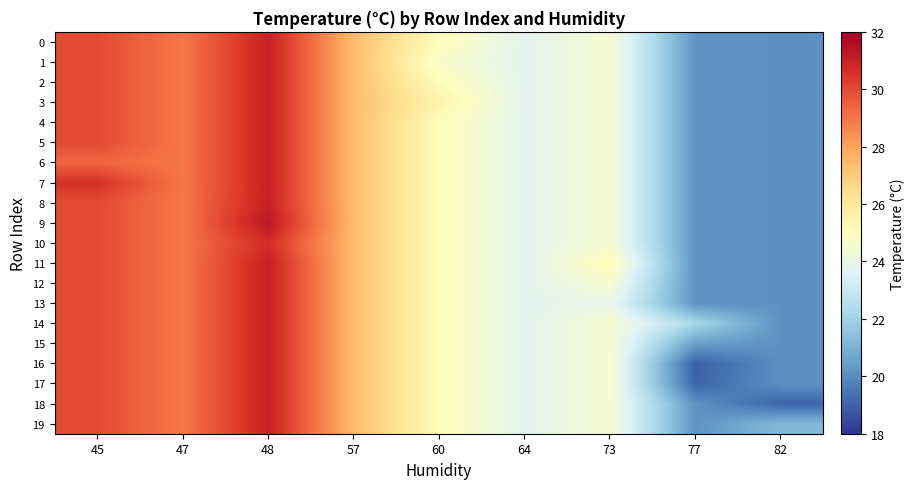

What is the total value across all series at 64?

476.0